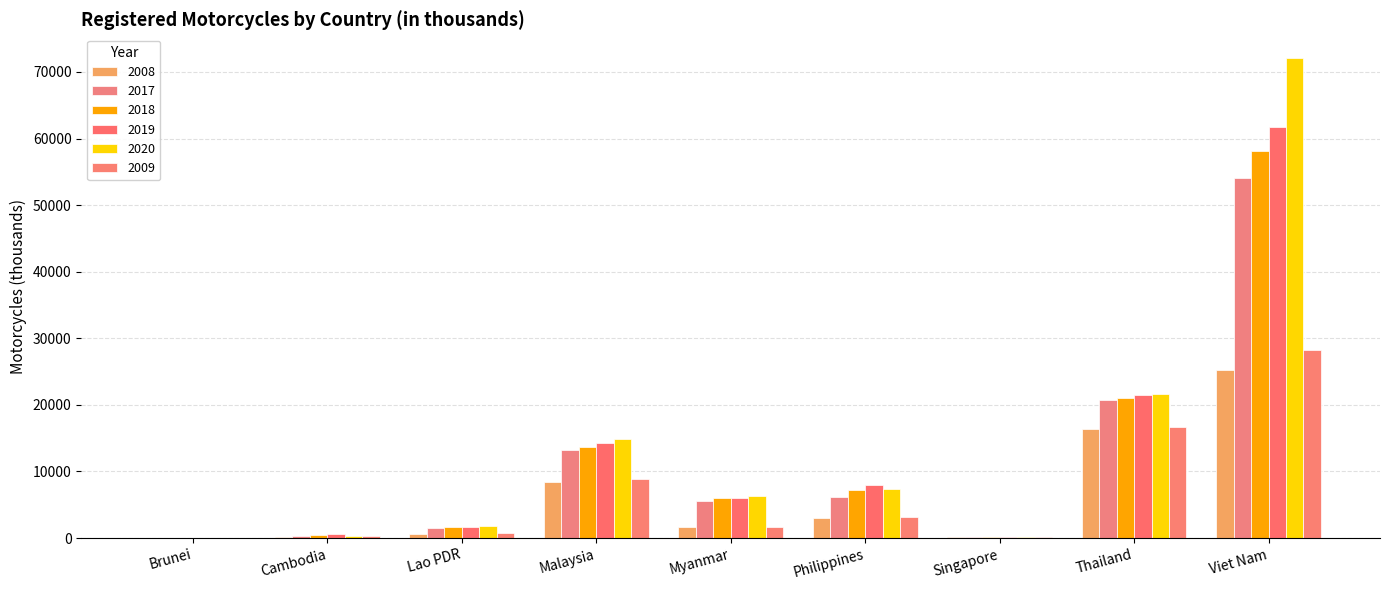

What is the maximum value for 2018?

58169.4